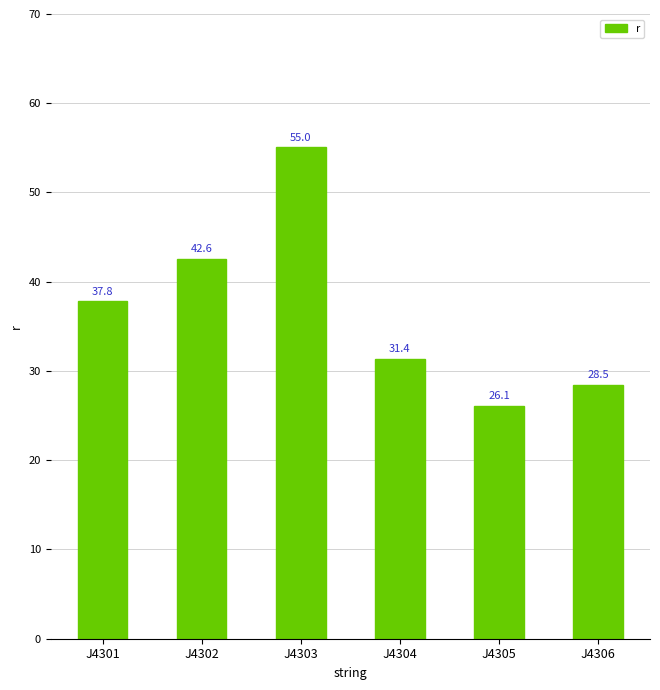

What is the sum of the values at J4306 and J4305?

54.5